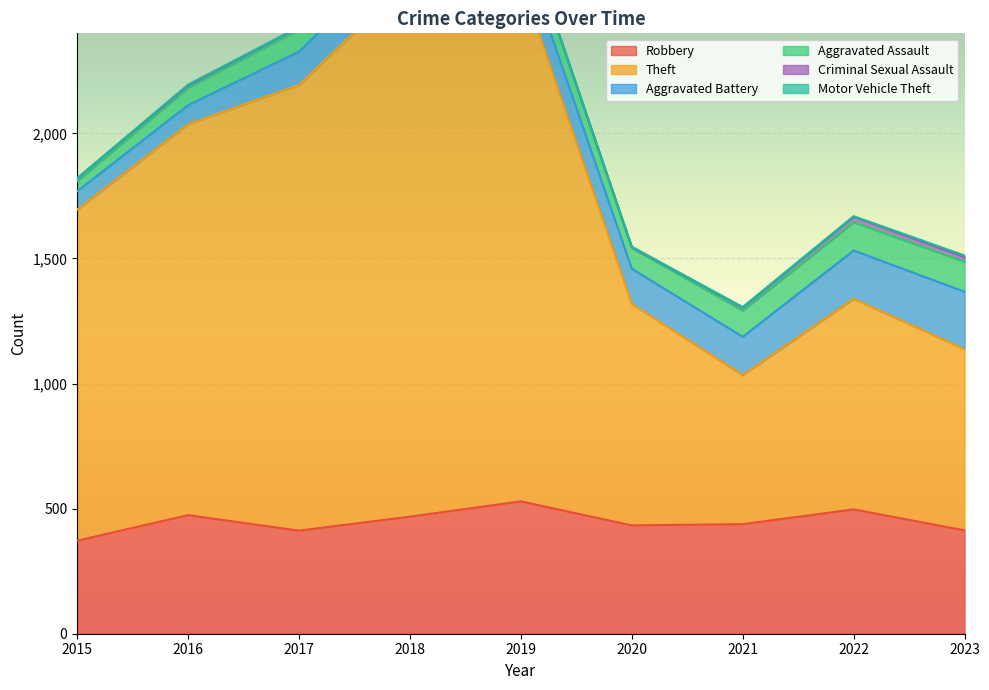

What is the difference between the maximum and minimum values in the Aggravated Assault series?

80